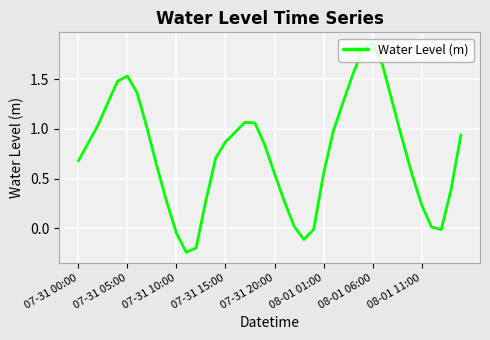

What is the difference between the maximum and minimum values?

2.1